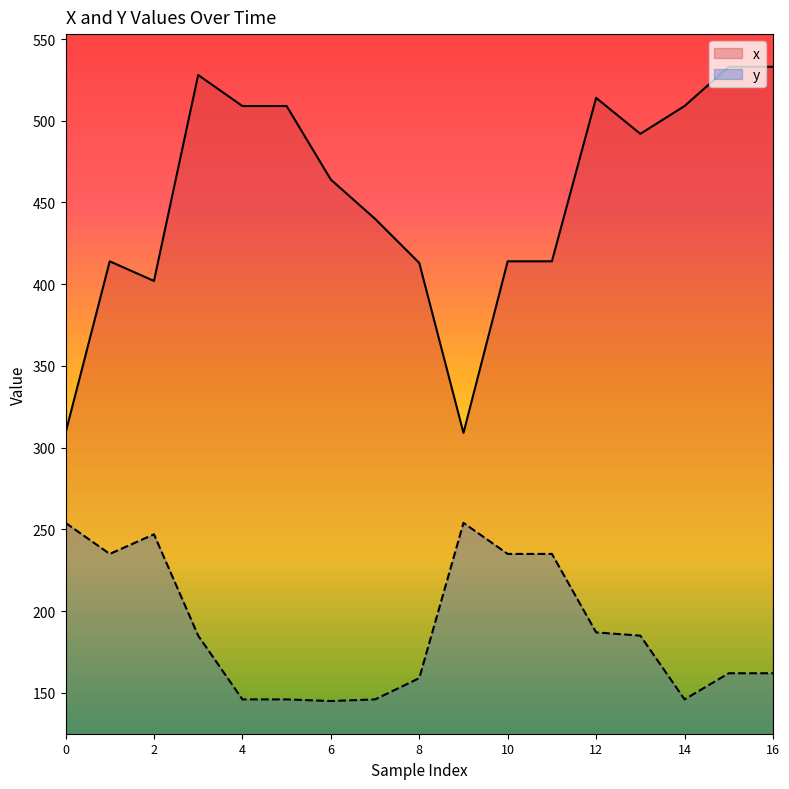

True or false: y has a value of 145 at 6.

True